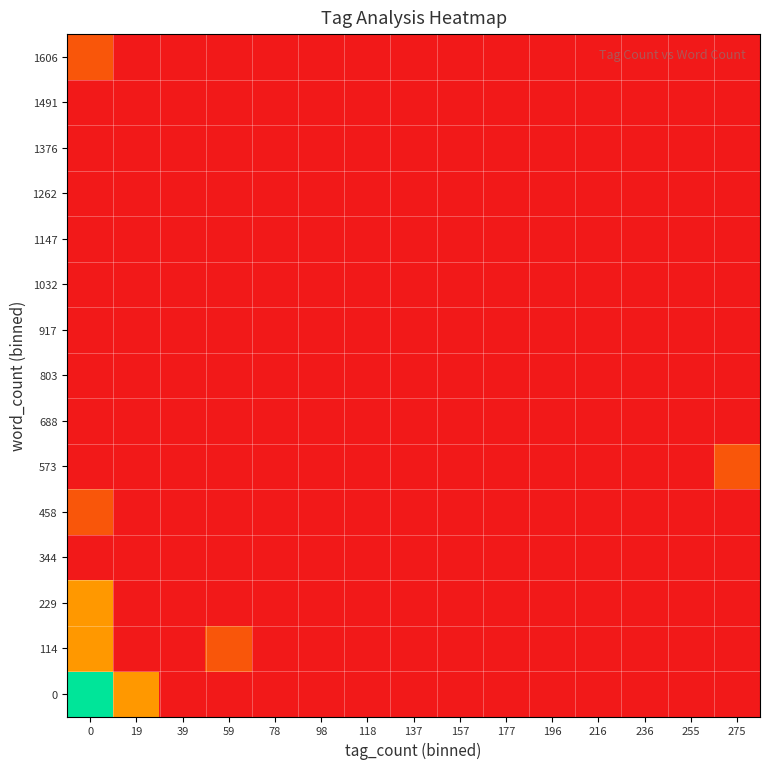

How many data points does each series have?

15